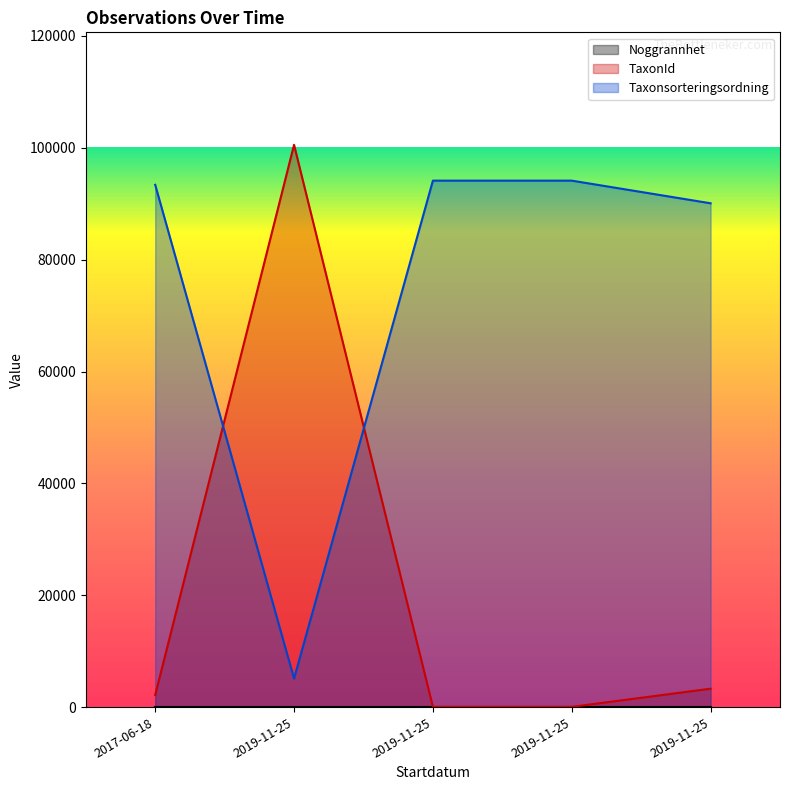

What is the label of the 5th point from the left?

2019-11-25